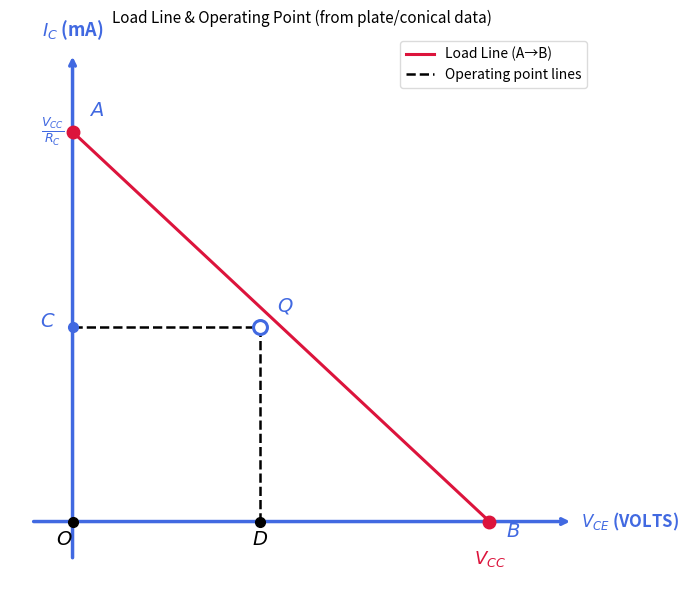

Is this an area chart (filled region under the line)?

No